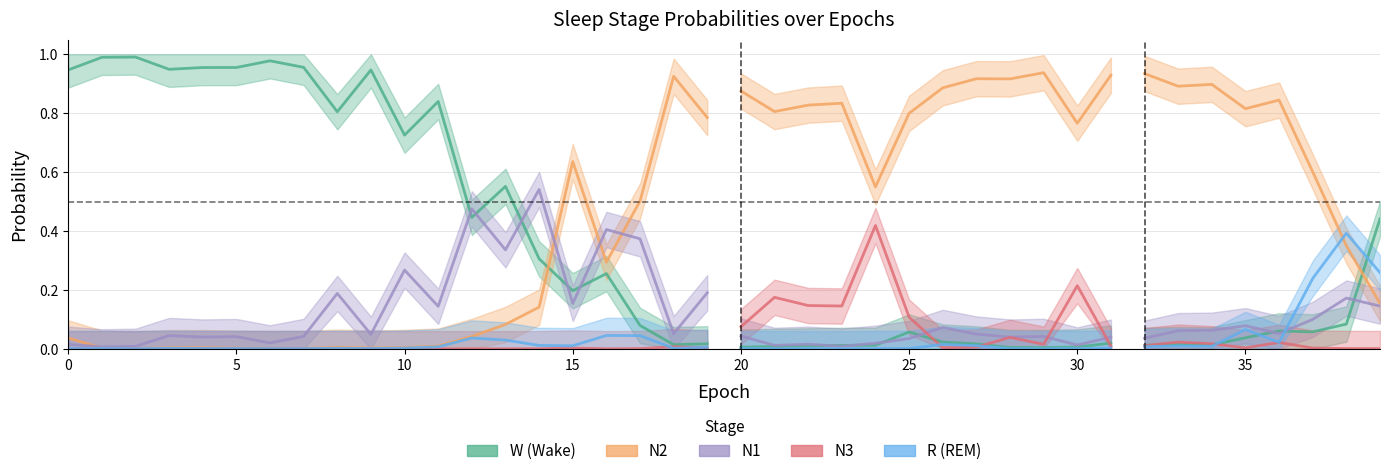

Rank the series at 5 from lowest to highest value.

N3, R (REM), N2, N1, W (Wake)